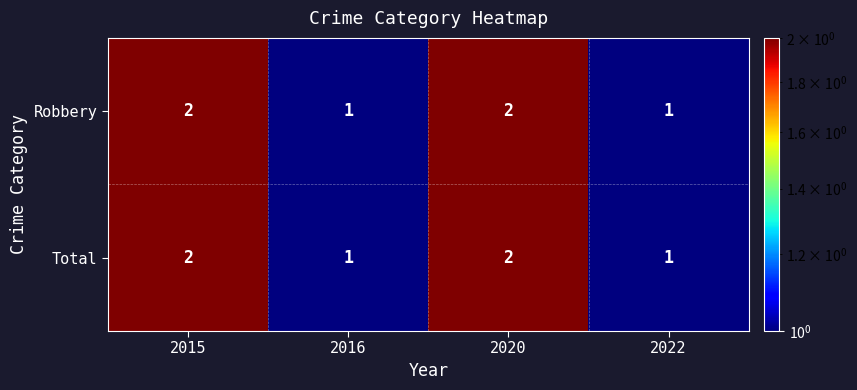

The Robbery series shows 1 at 2016. True or false?

True